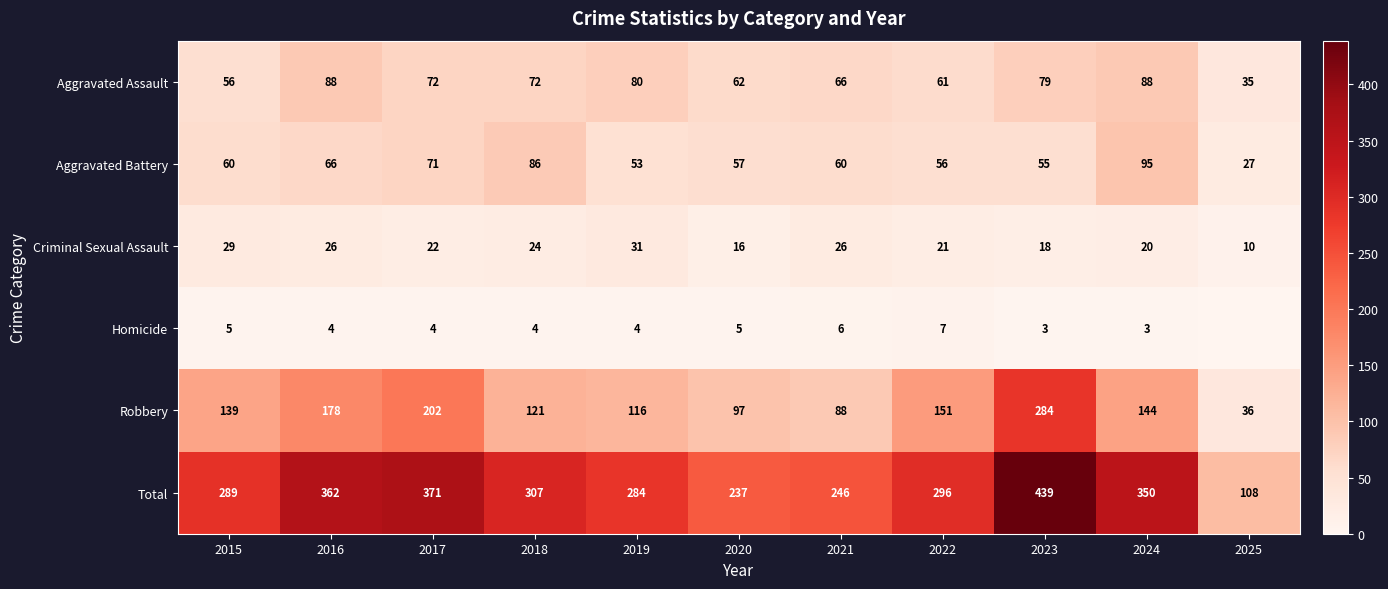

What is the greatest value displayed?

439